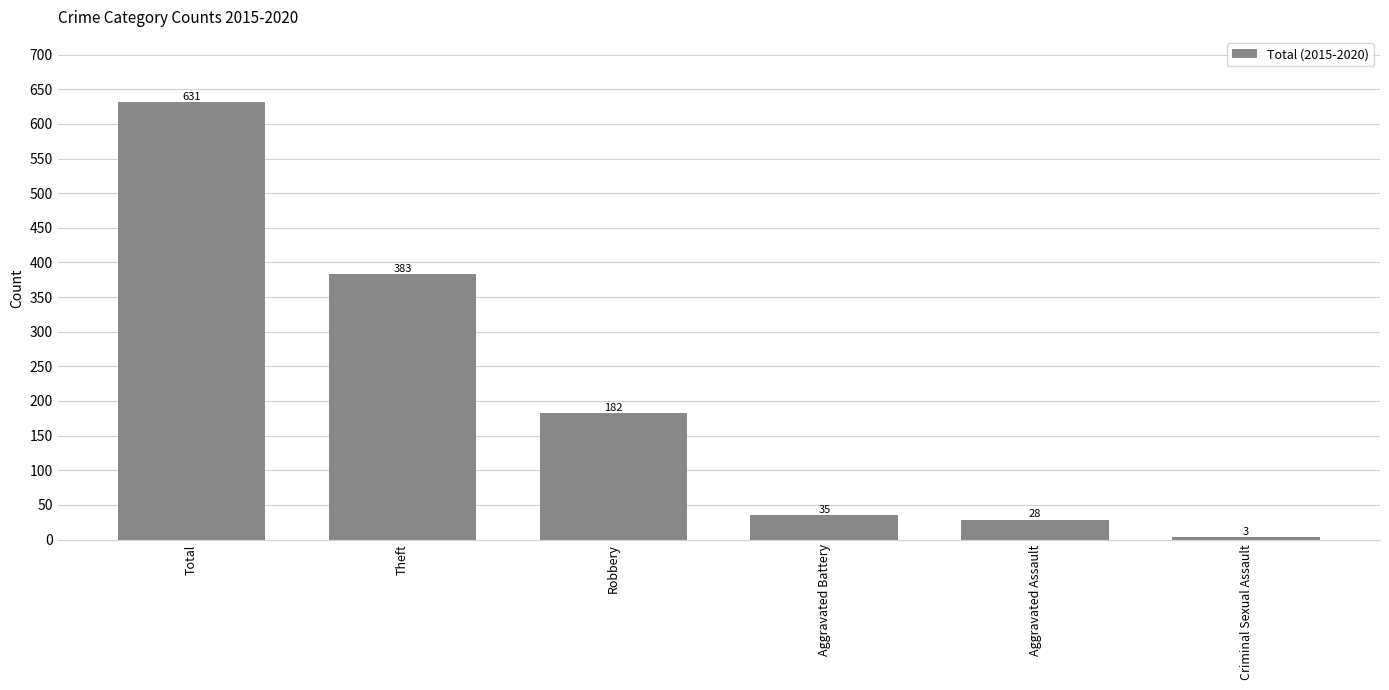

Are the bars horizontal?

No